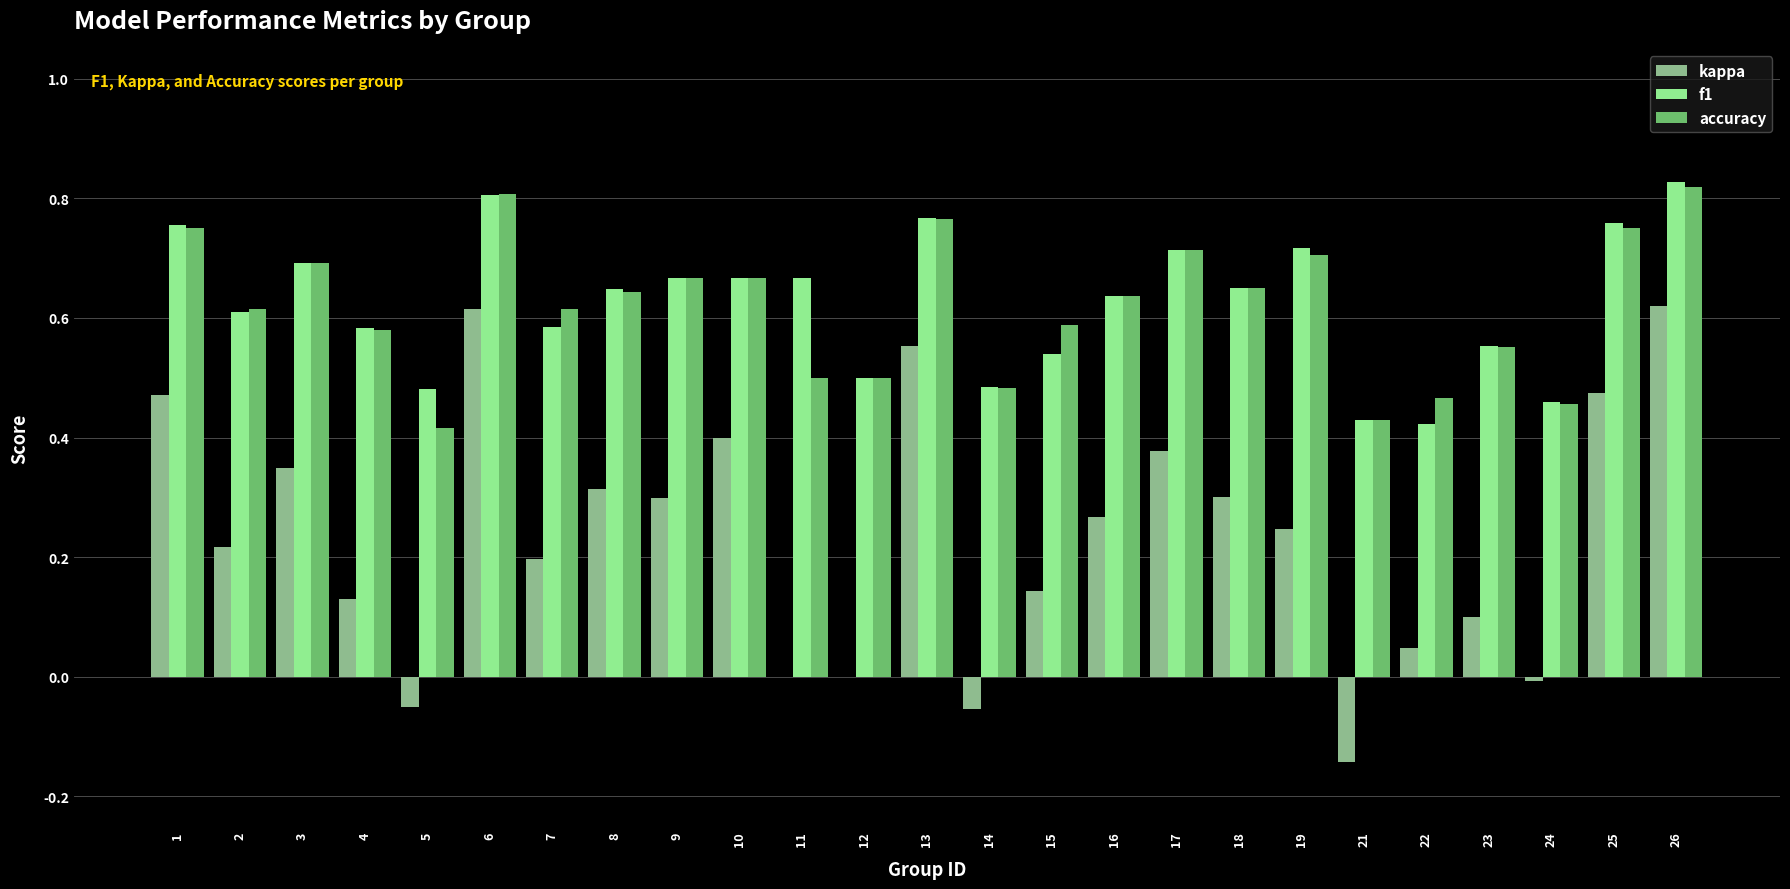

What is the sum of the accuracy values at 25 and 4?

1.3